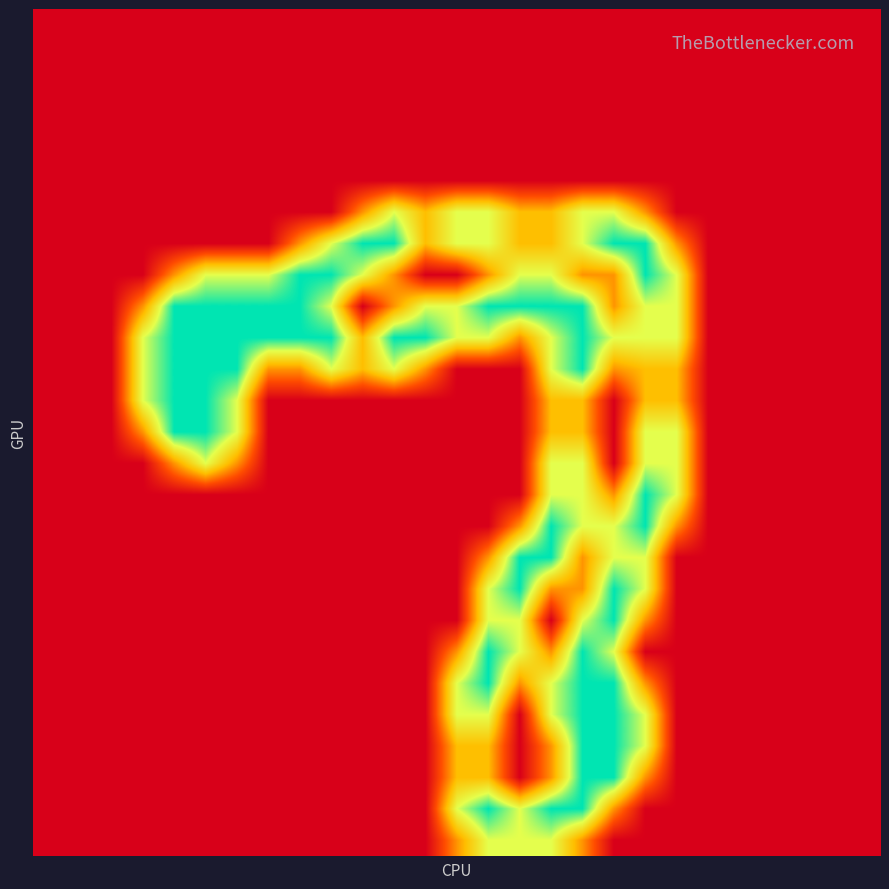

What is the maximum value shown in the chart?

2.0